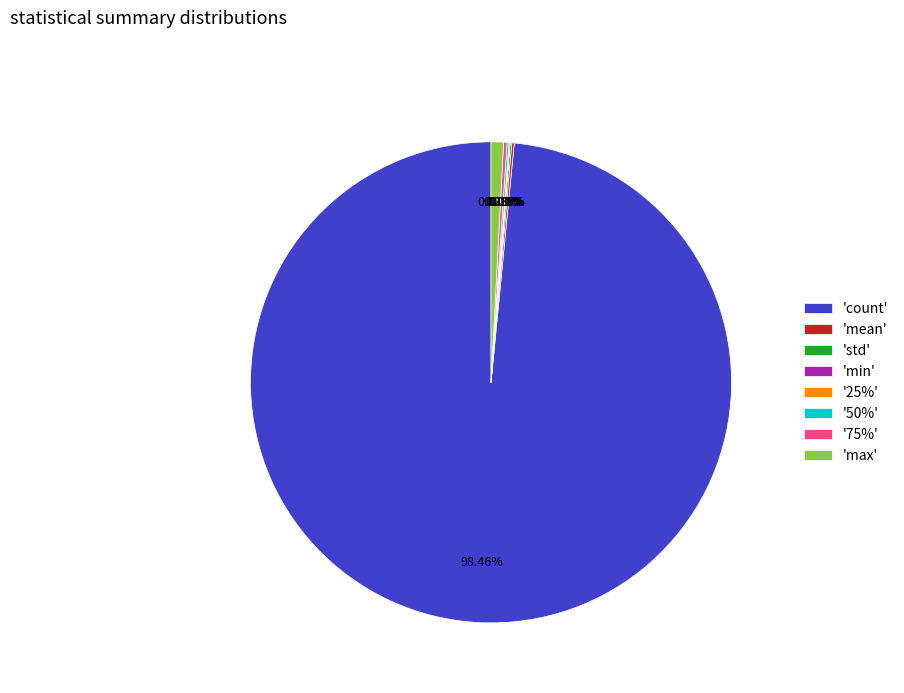

Does 'count' account for over 50% of the chart?

Yes